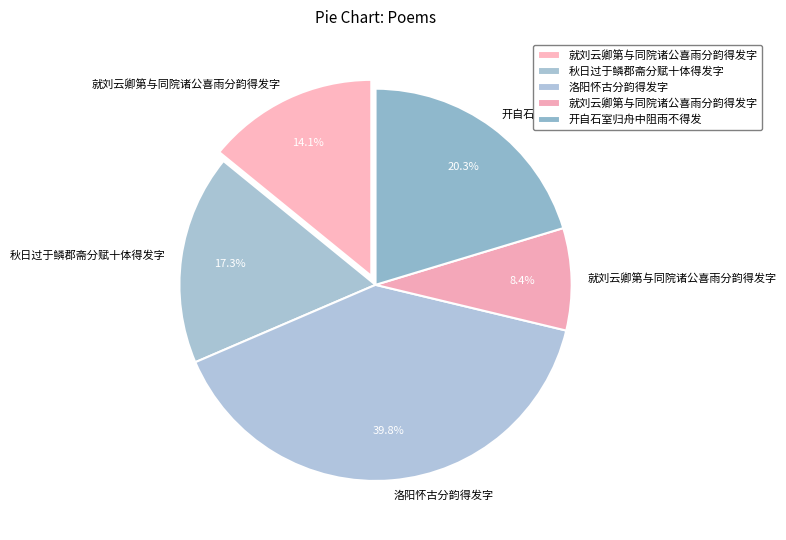

To the nearest percent, what is the difference between the largest and smallest slice percentages?

31%